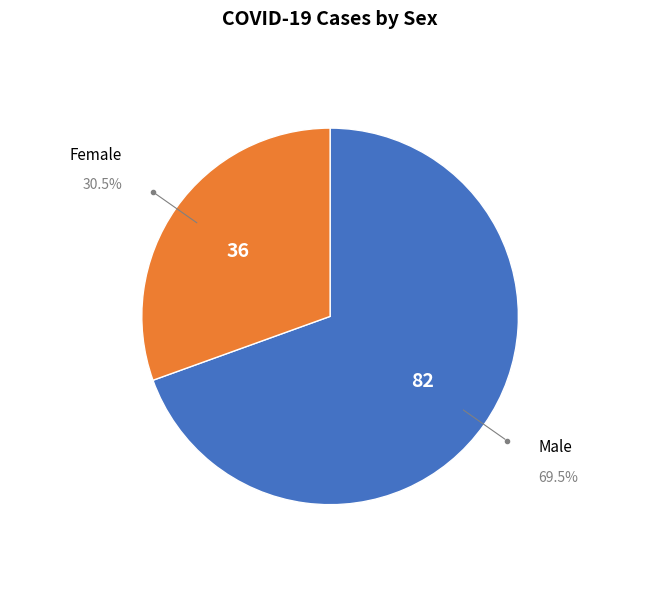

Is there a majority slice in this chart?

Yes